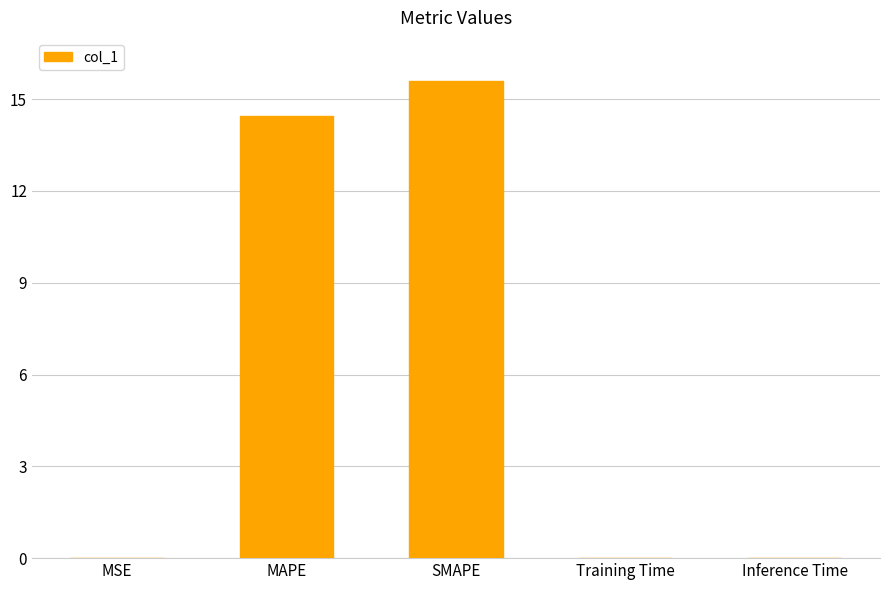

Read the value at MAPE.

14.5